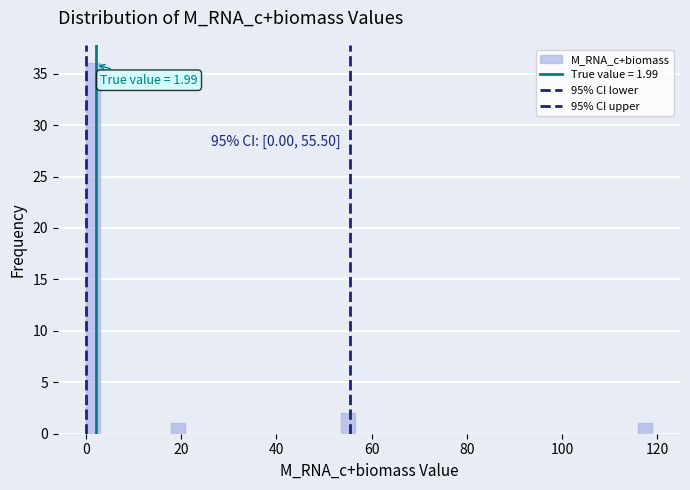

Around what value on the x-axis is the tallest bar? Give the approximate position of its centre, as read against the axis.

2